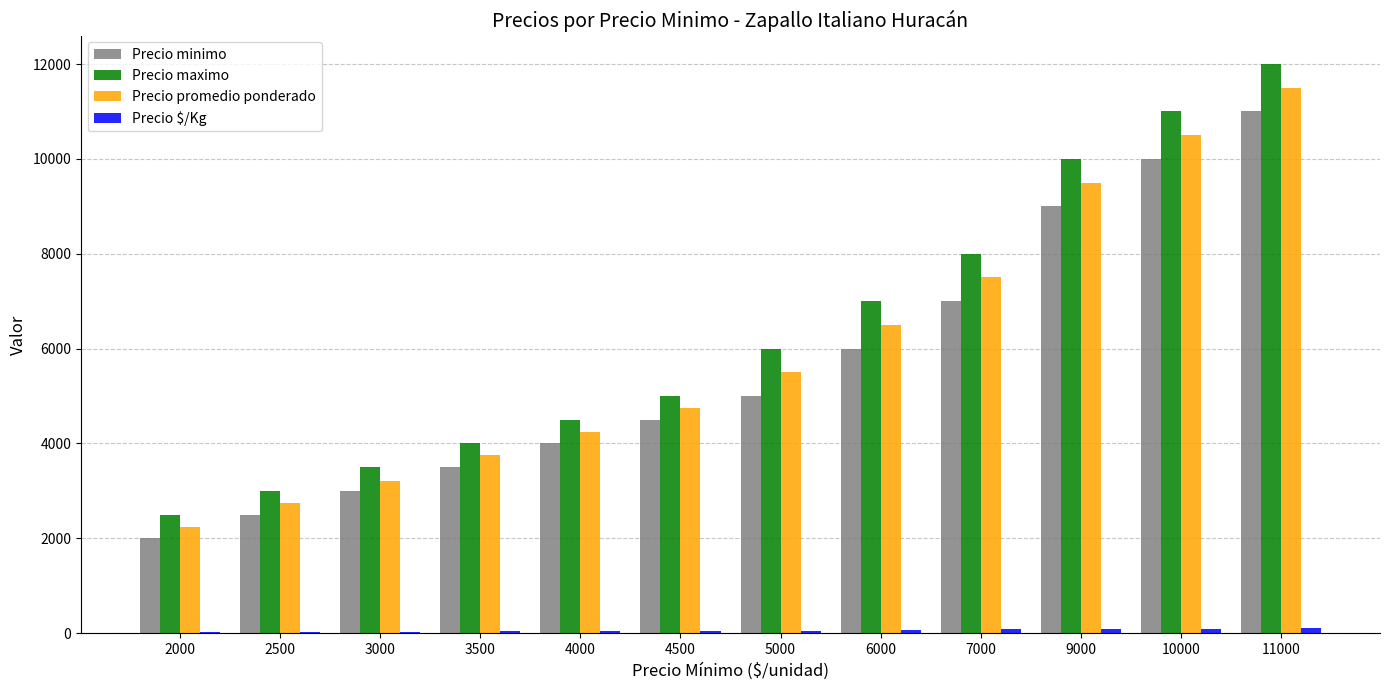

True or false: Precio minimo has a value of 5878 at 4500.

False